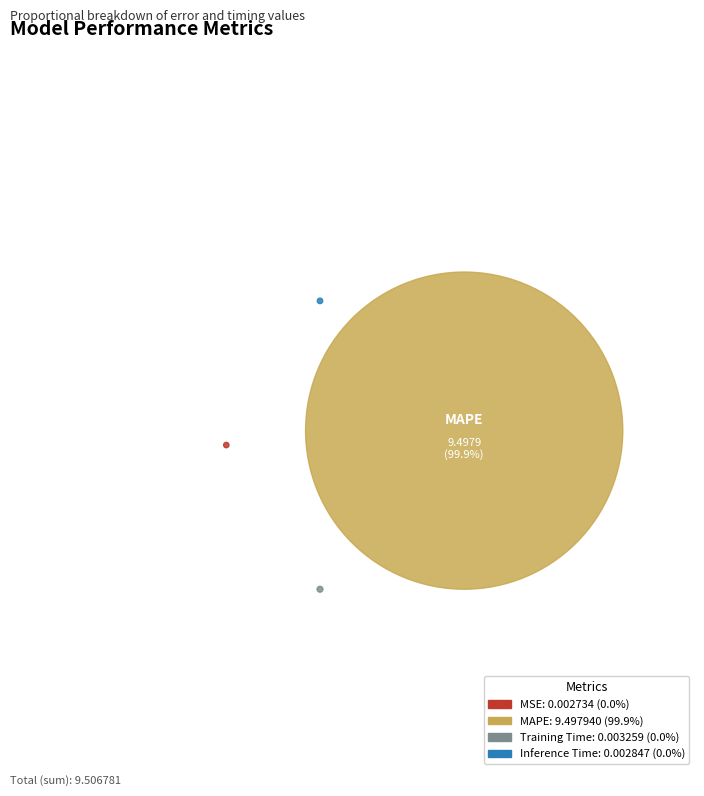

Is there any slice that represents more than half of the pie?

Yes